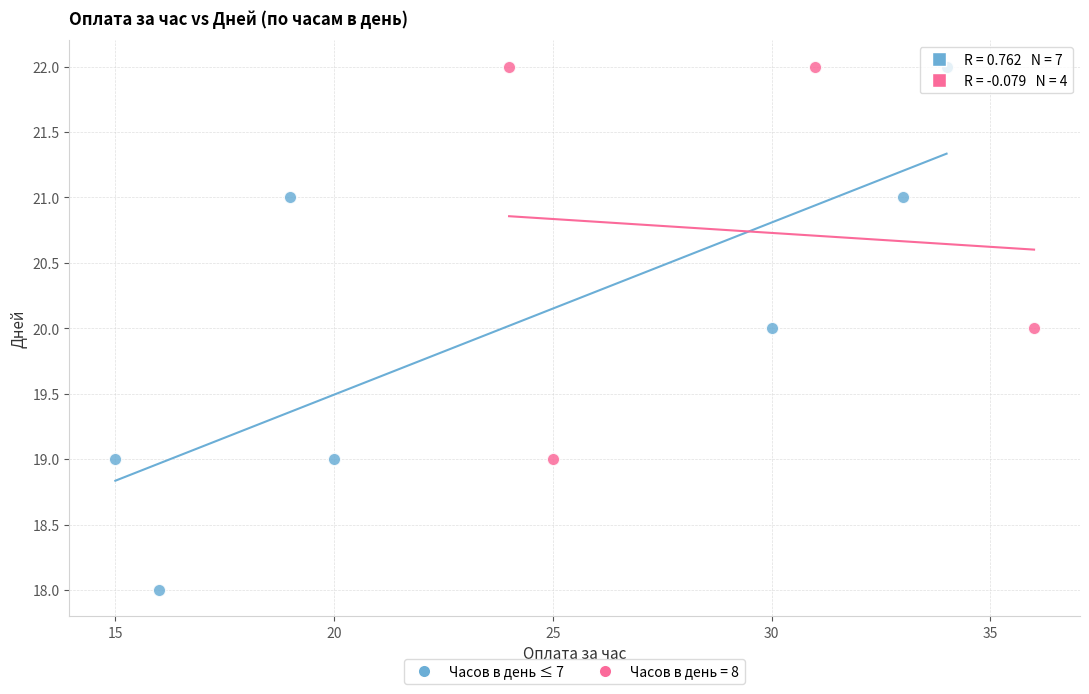

Which series has the widest spread of Y values?

Часов в день ≤ 7